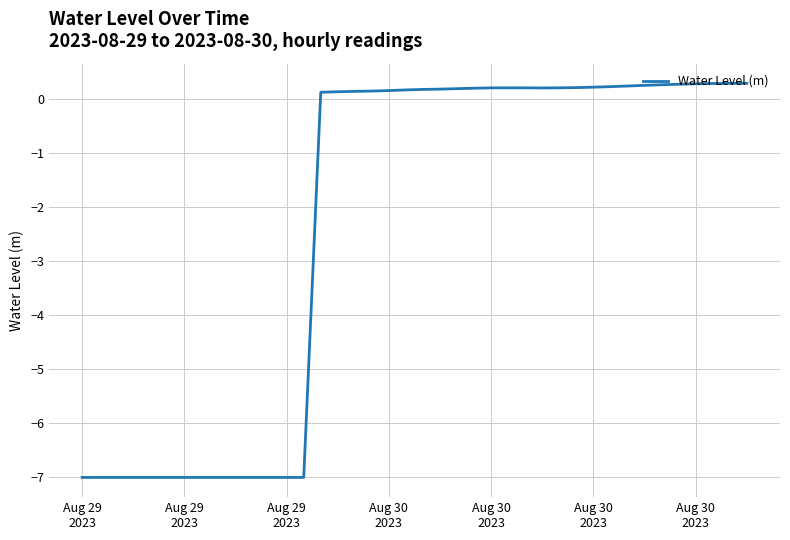

How many positive values are there?

26